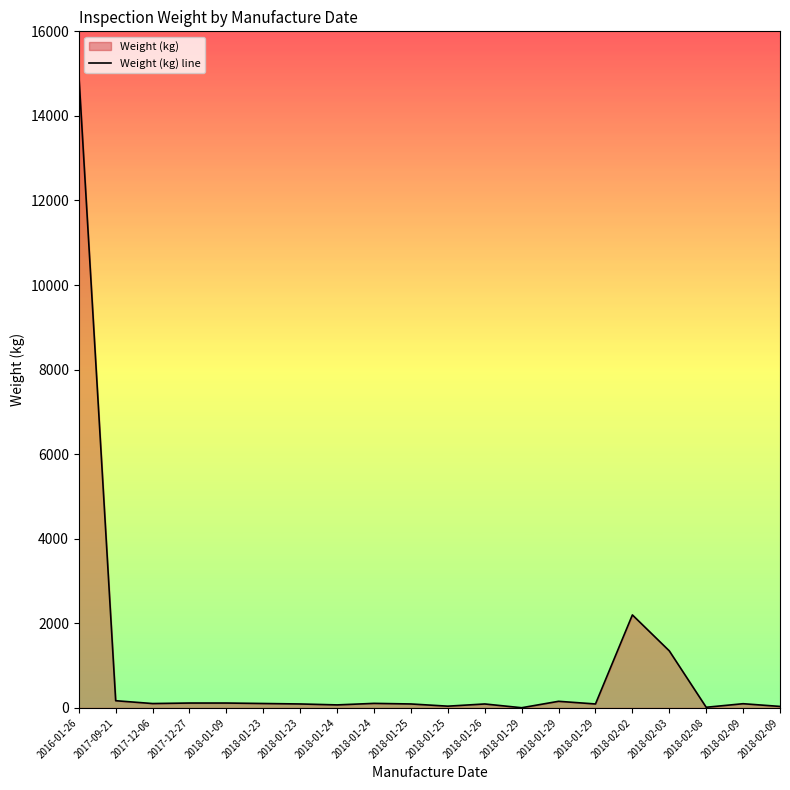

What is the minimum value shown in the chart?

5